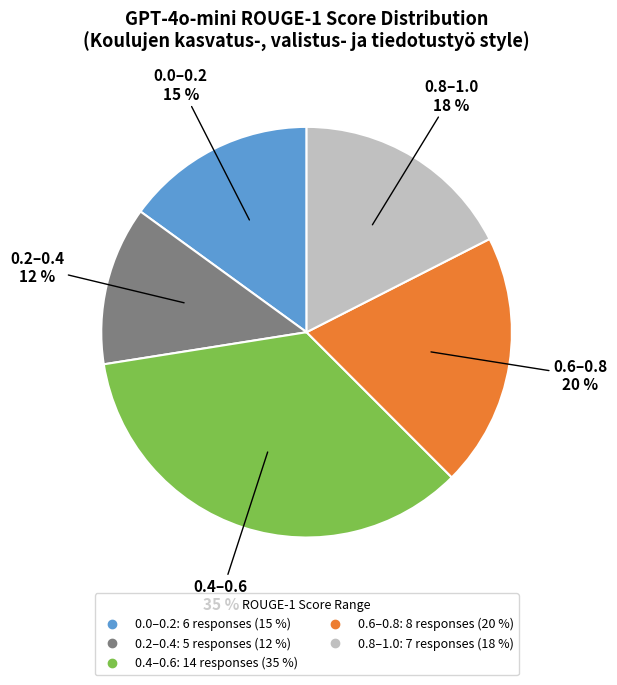

How many slices are in this pie chart?

5